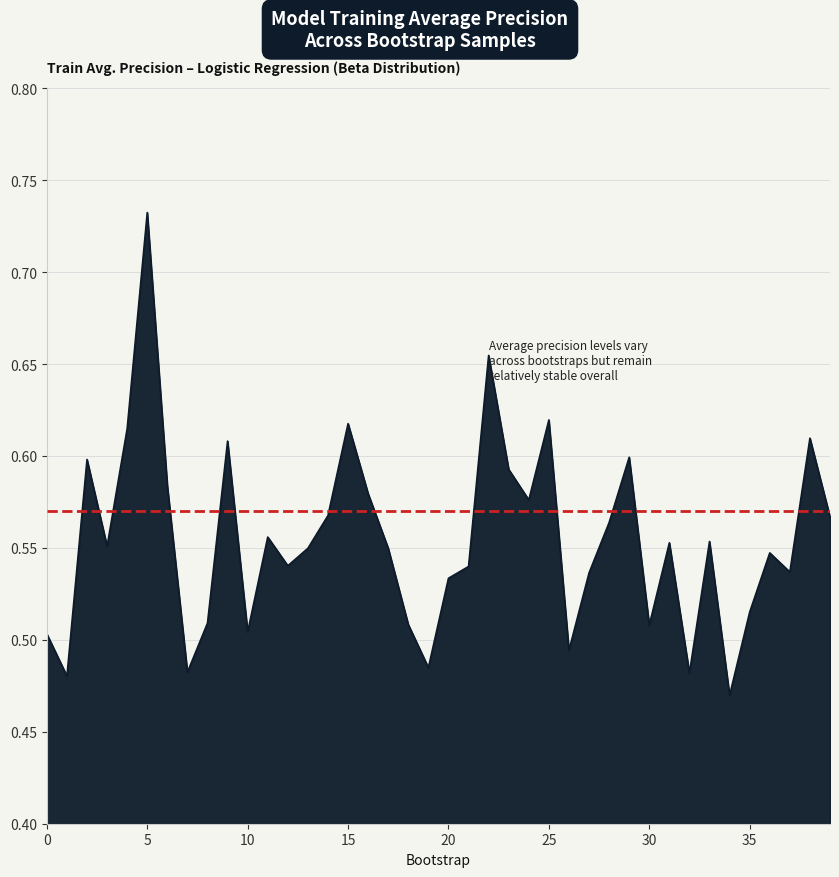

What is the difference between the maximum and minimum values?

0.3